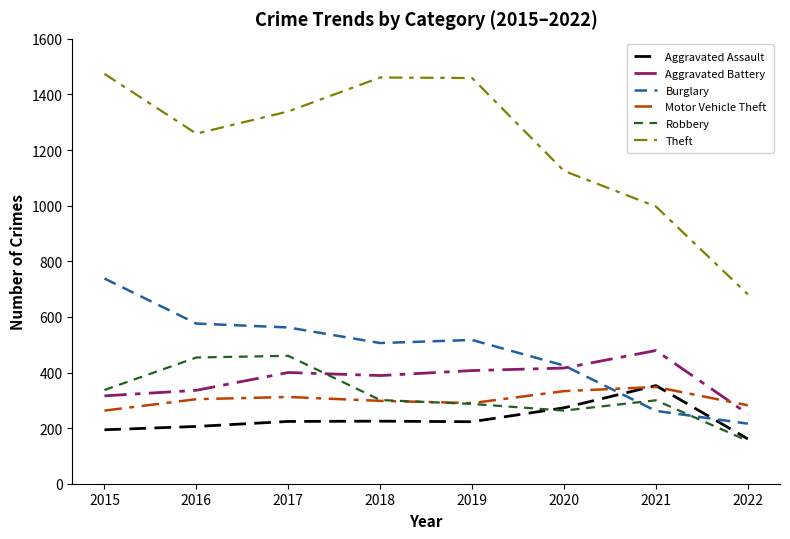

True or false: Aggravated Assault and Theft intersect in this chart.

False